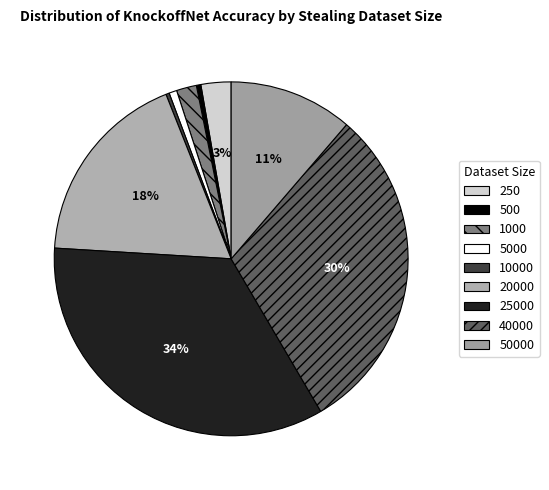

What percentage is the 40000 slice, to the nearest percent?

30%